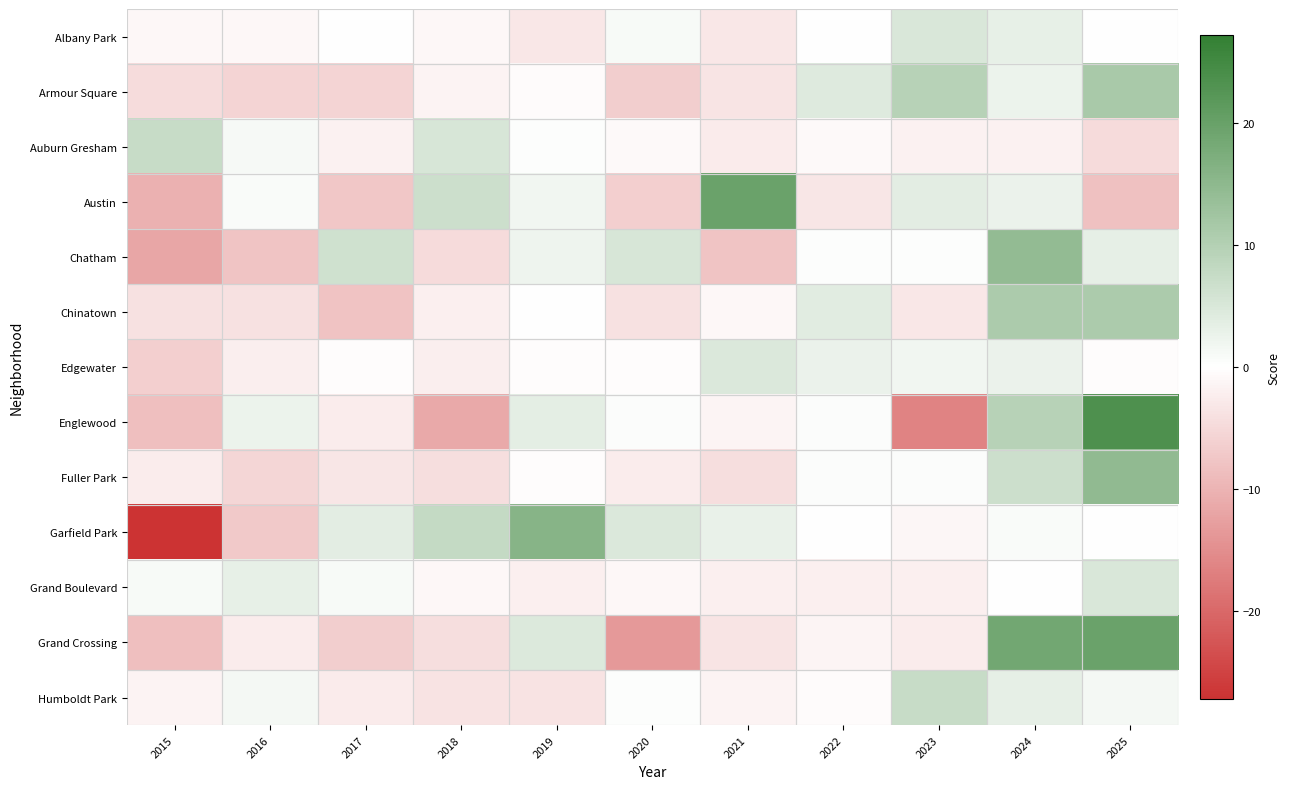

At which category does the chart reach its peak across all series?

2025